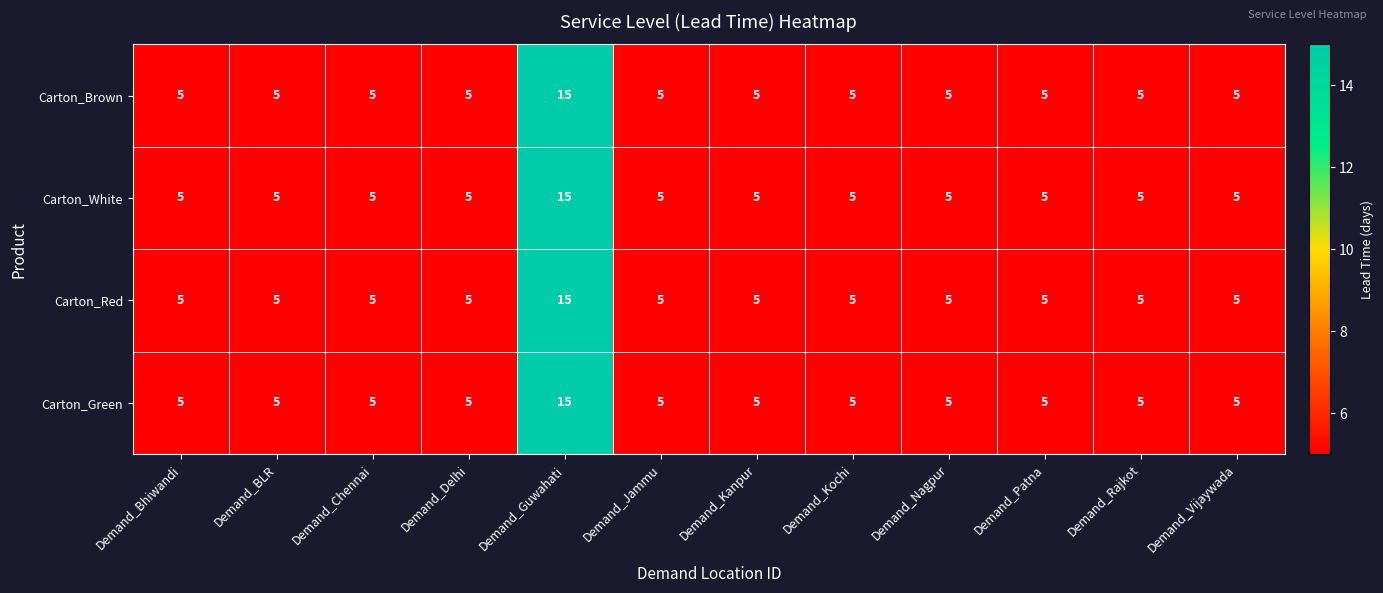

What is the sum of all Carton_Red values?

70